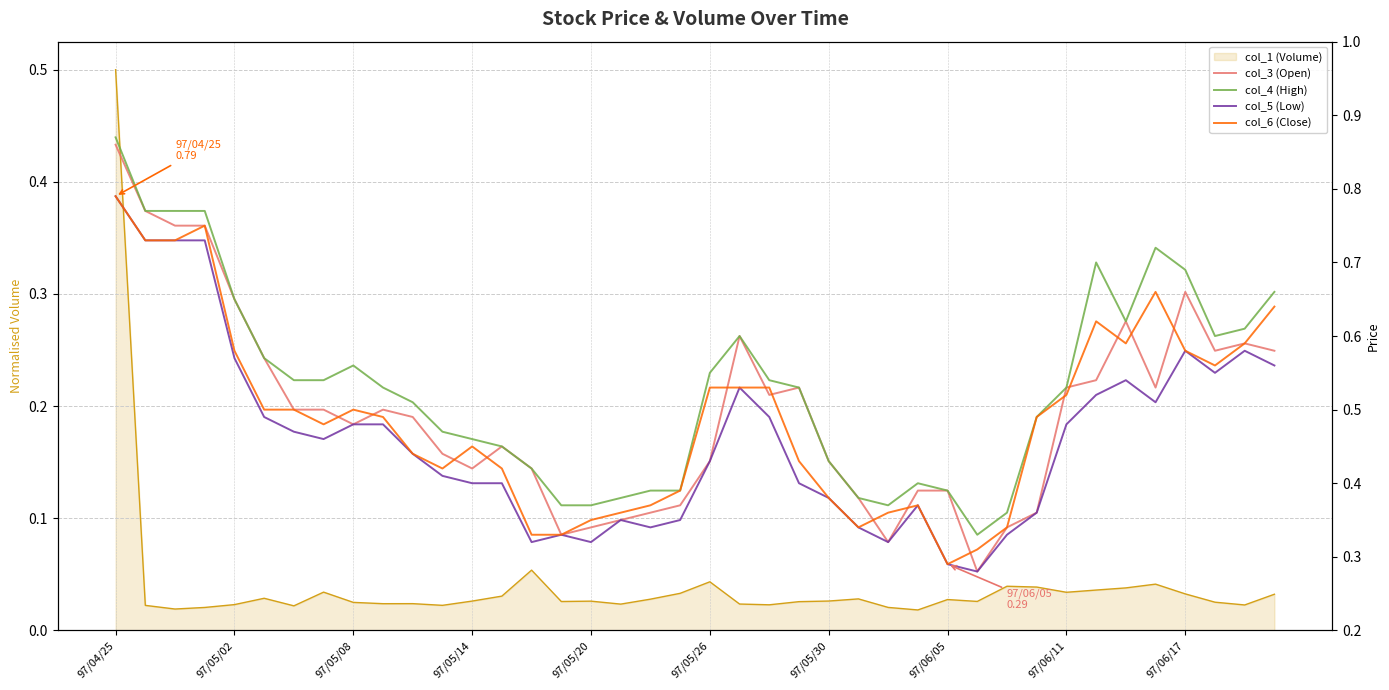

What is the difference between the maximum and second lowest values in the col_3 (Open) series?

0.5